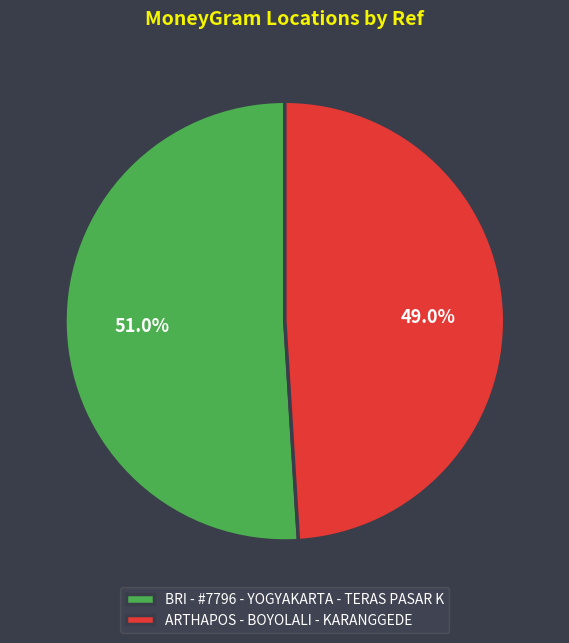

To the nearest percent, what is the difference between the ARTHAPOS - BOYOLALI - KARANGGEDE and BRI - #7796 - YOGYAKARTA - TERAS PASAR K slice percentages?

2%